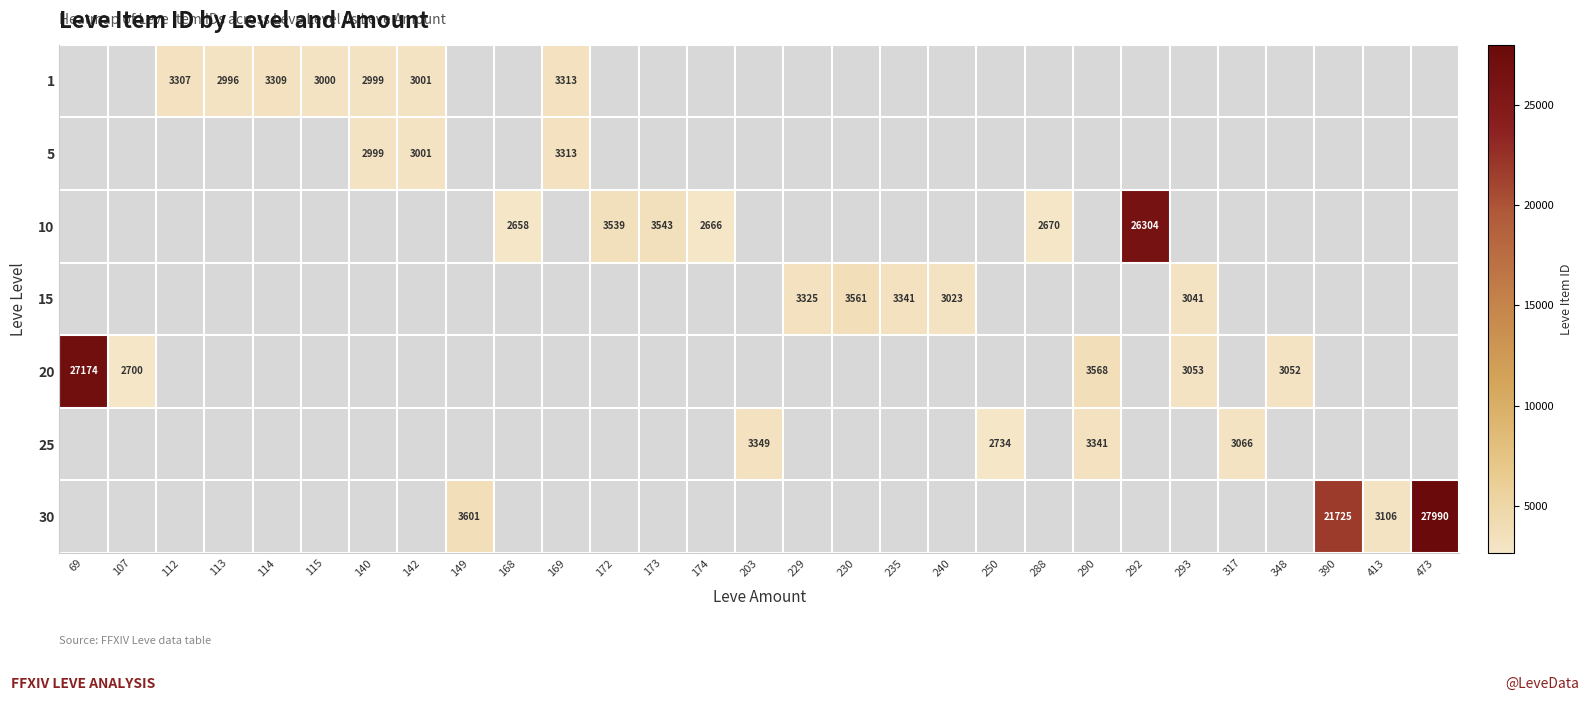

Is it true that 30 equals 4810 at 413?

False